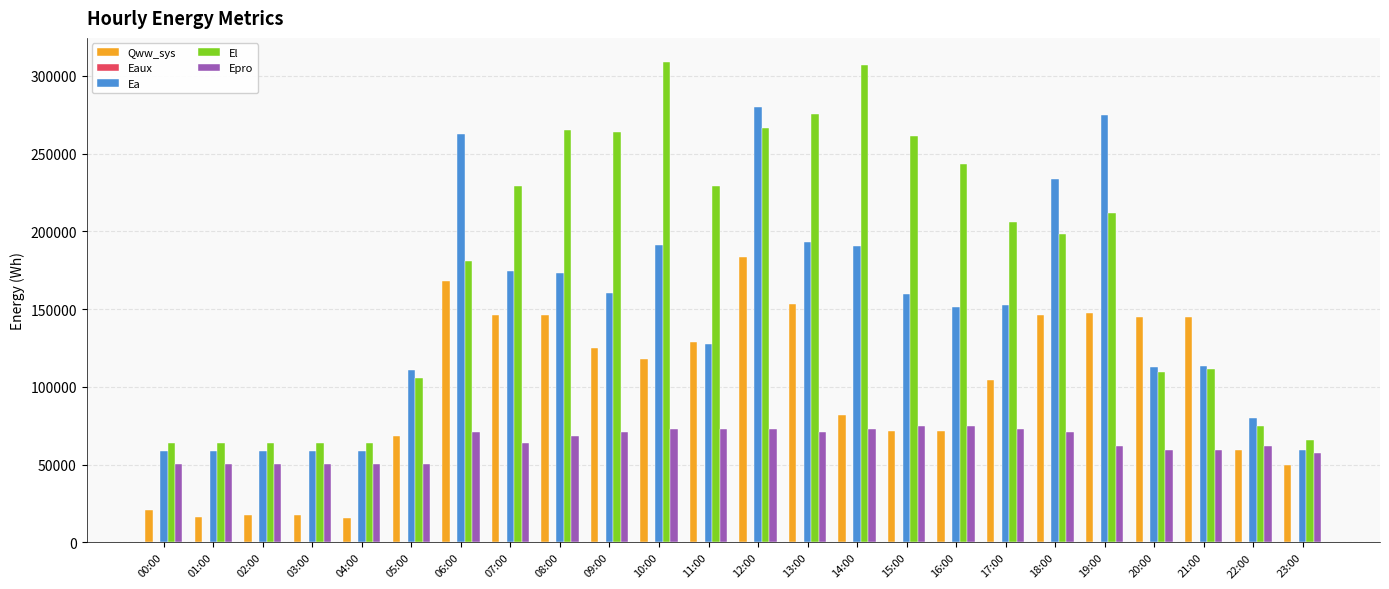

What is the sum of all El values?

4235096.2